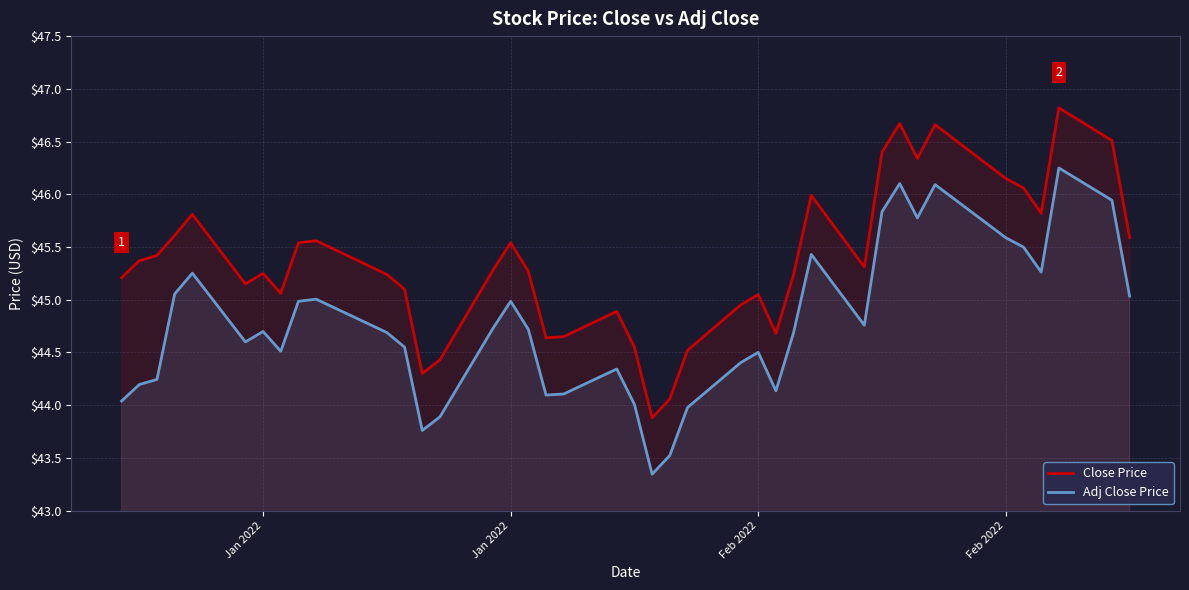

Does the chart display data point markers on the line(s)?

No